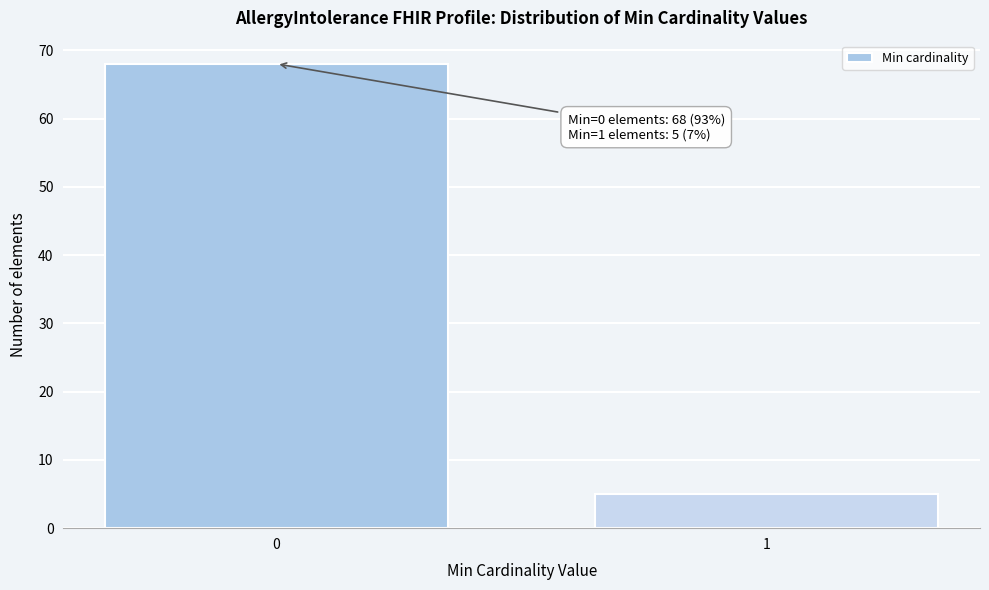

Reading right to left, what are all the values shown in this chart?

1=5	0=68